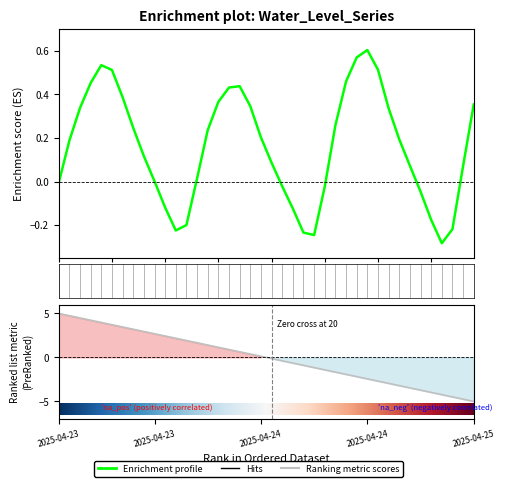

What is the sum of all values?

6.4